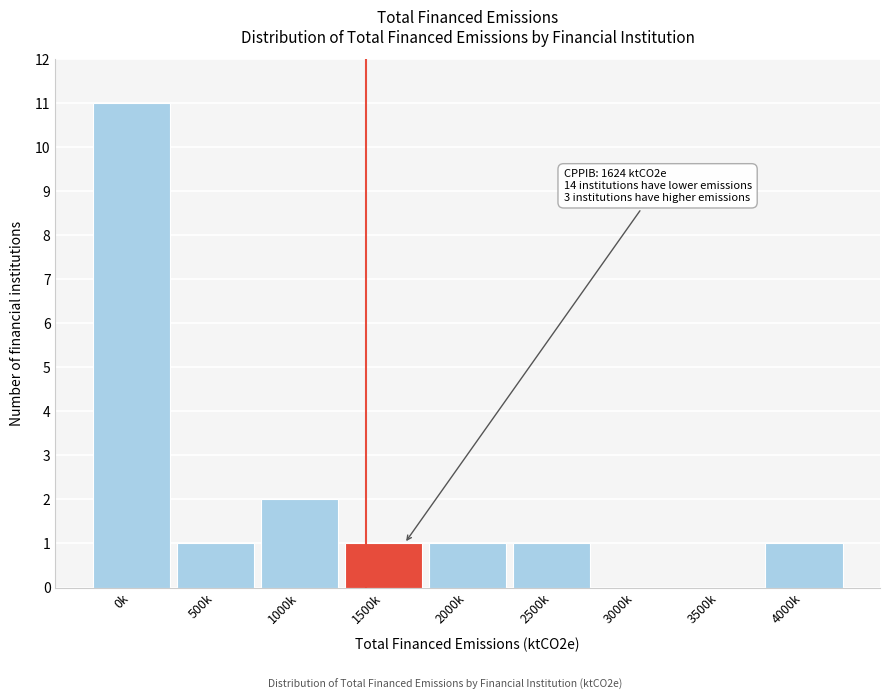

Reading left to right, extract all data points from this chart.

0k=11	500k=1	1000k=2	1500k=1	2000k=1	2500k=1	3000k=0	3500k=0	4000k=1